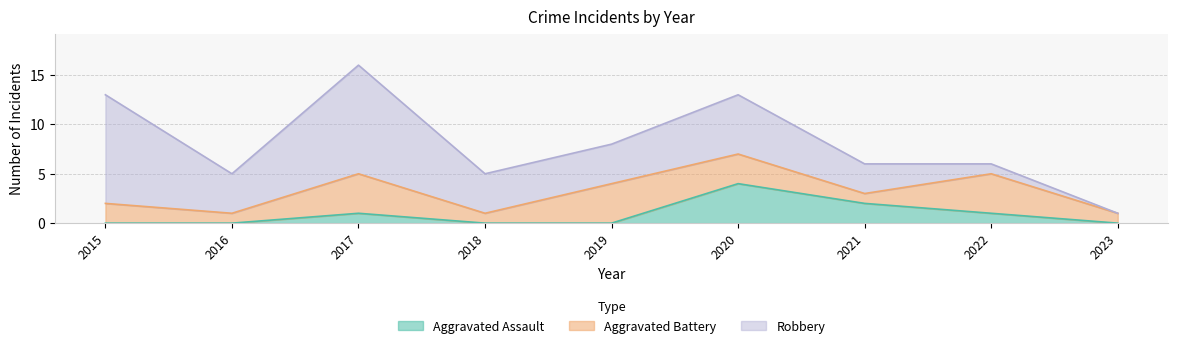

Which series changed the most between 2019 and 2023?

Robbery